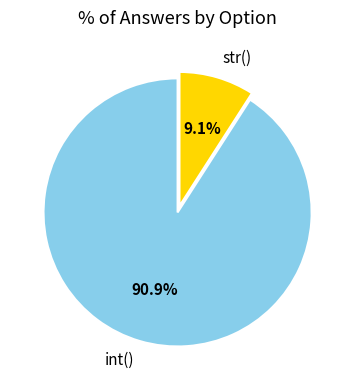

What portion of the pie excludes int()?

9.1%